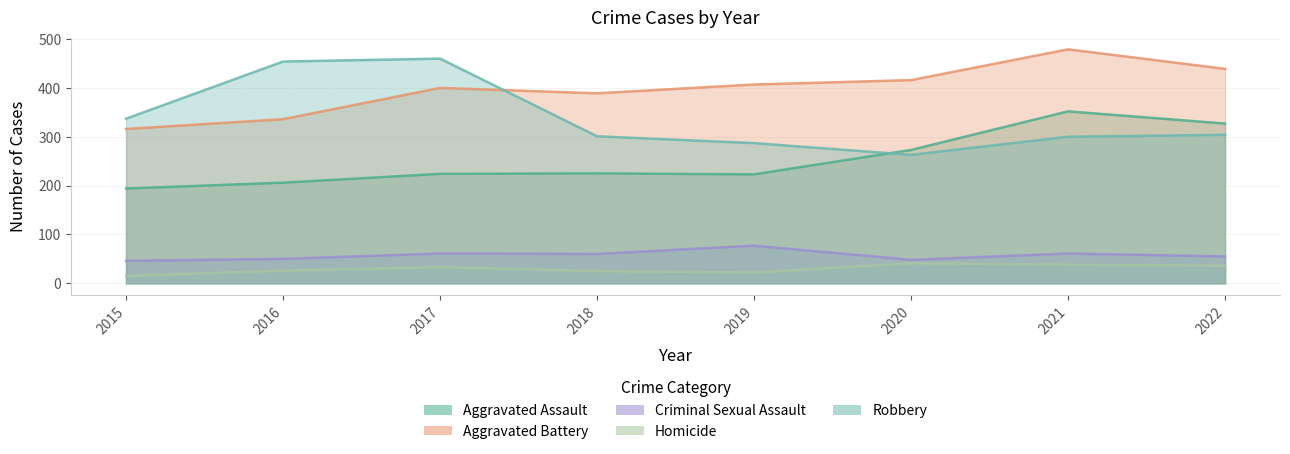

Which category has the highest value in the Homicide series?

2020